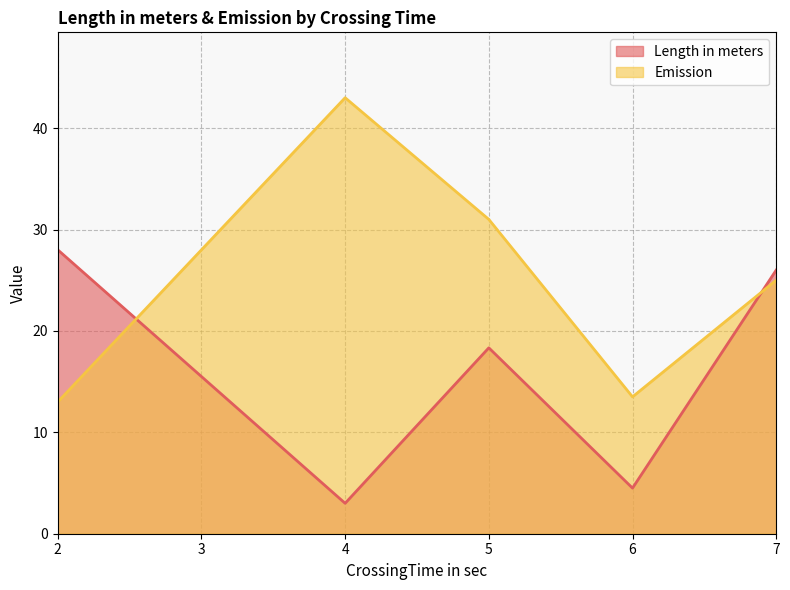

True or false: Length in meters has more than 1 points higher than both neighbors.

False